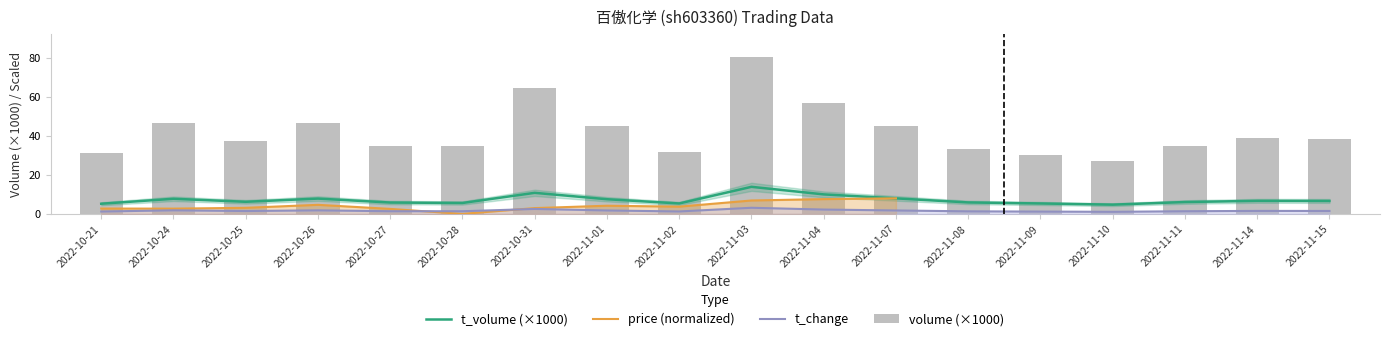

Which category has the lowest value in the t_change series?

2022-11-10